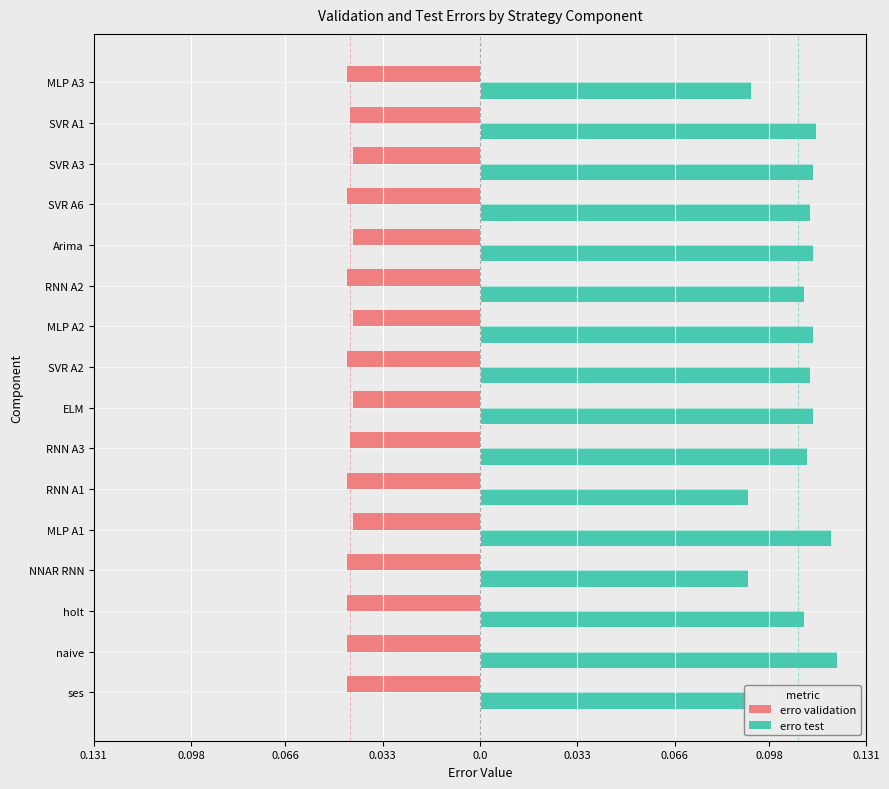

What is the highest value of the erro test series?

0.1